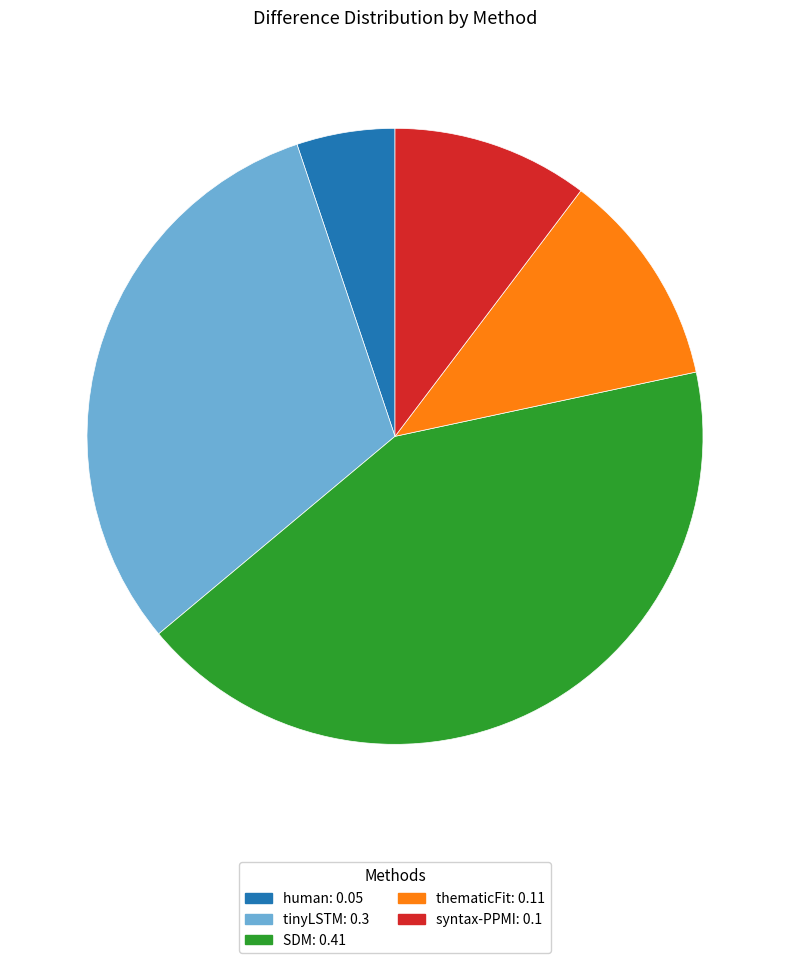

How many segments does this pie chart have?

5